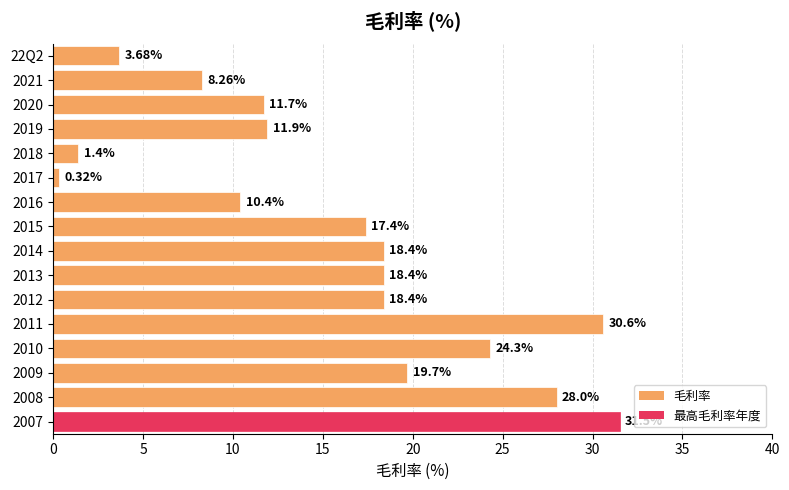

What is the change in value from 2019 to 22Q2?

-8.2